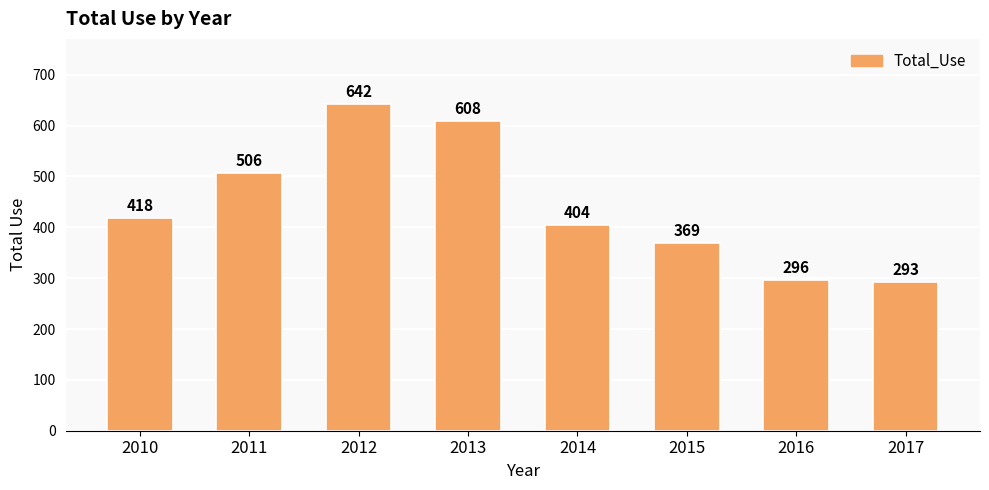

What is the smallest value displayed?

293